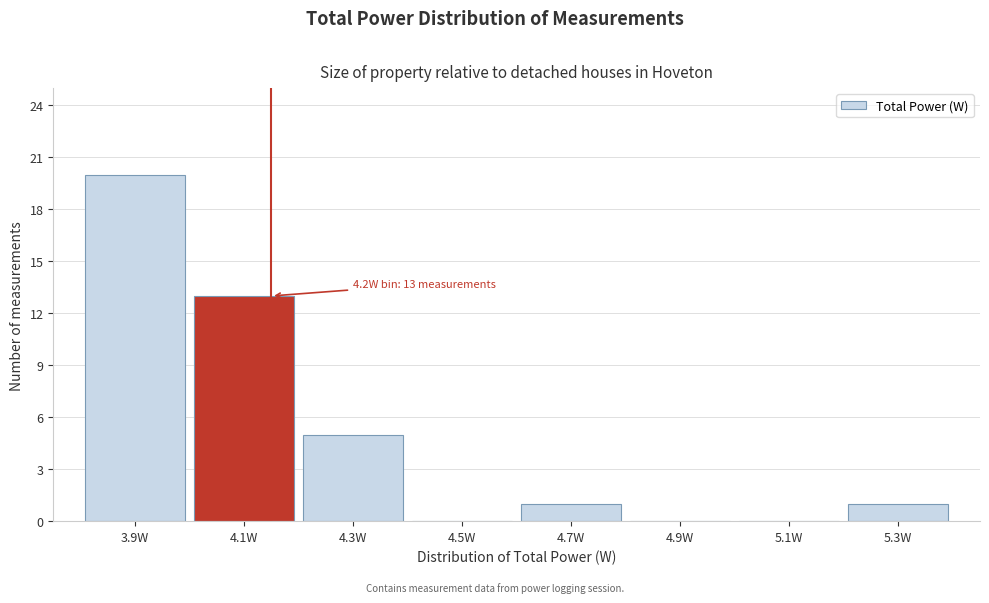

Reading left to right, transcribe all the data shown in this chart.

3.9W=20	4.1W=13	4.3W=5	4.5W=0	4.7W=1	4.9W=0	5.1W=0	5.3W=1